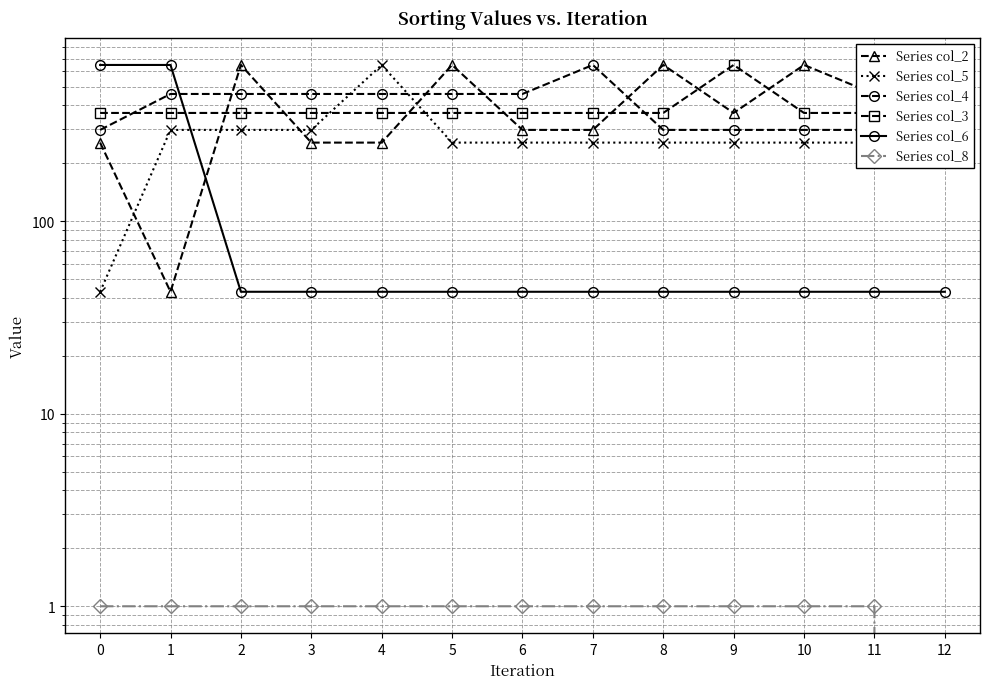

True or false: Series col_4 and Series col_8 cross at least once.

False